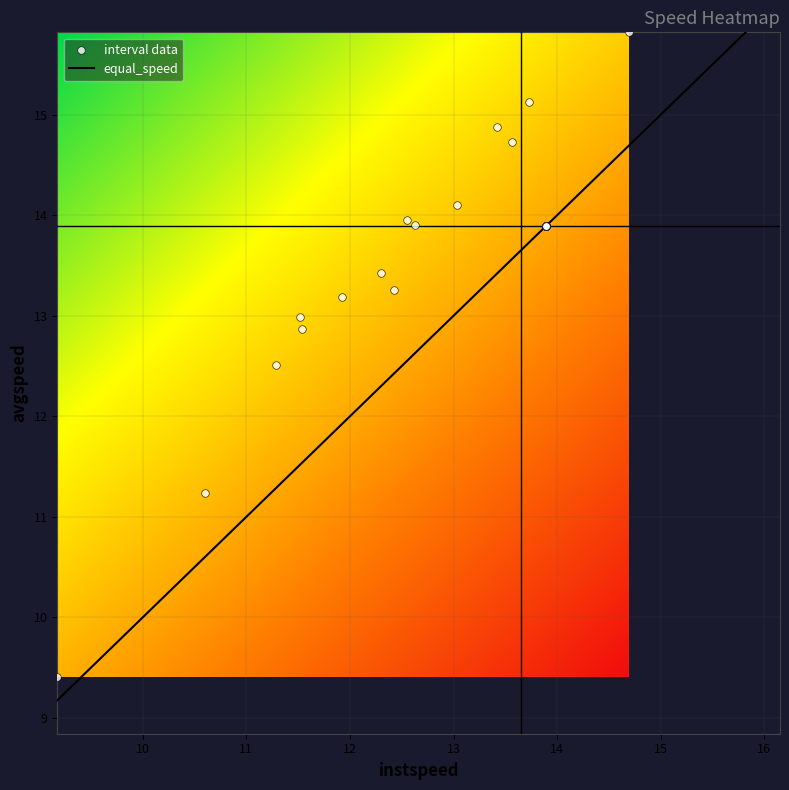

What Y value in the scatter plot is closest to 12?

12.5